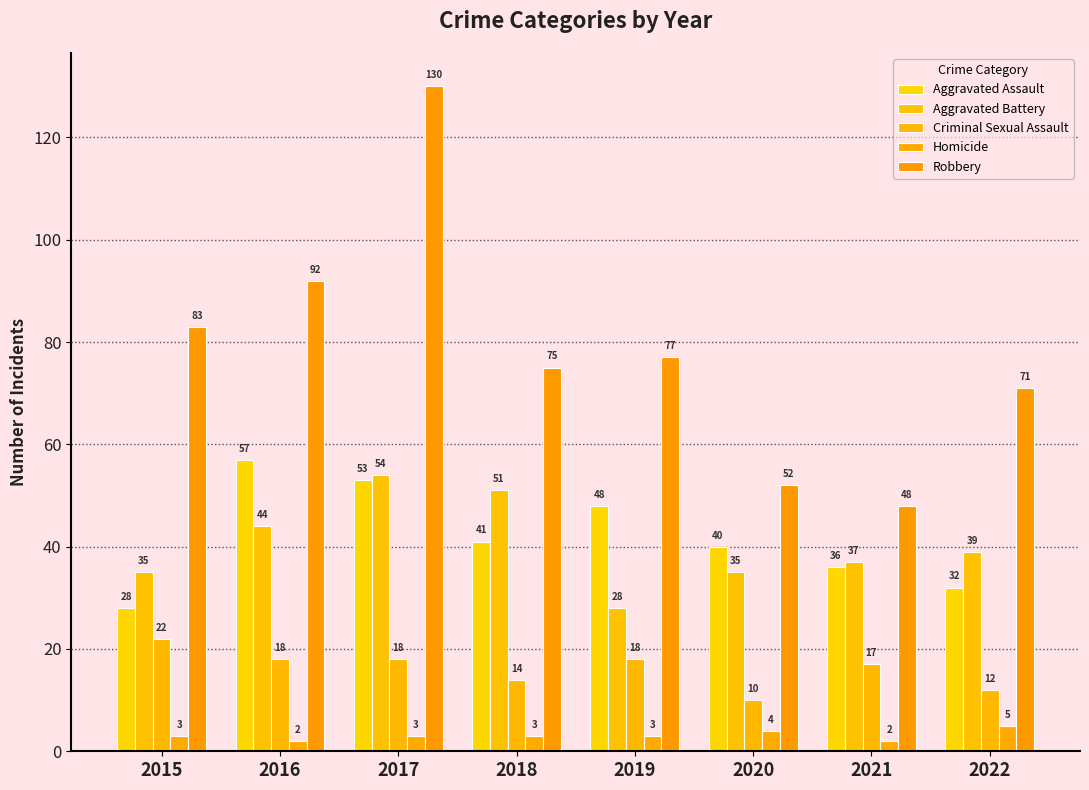

How many bars are there in each group?

5